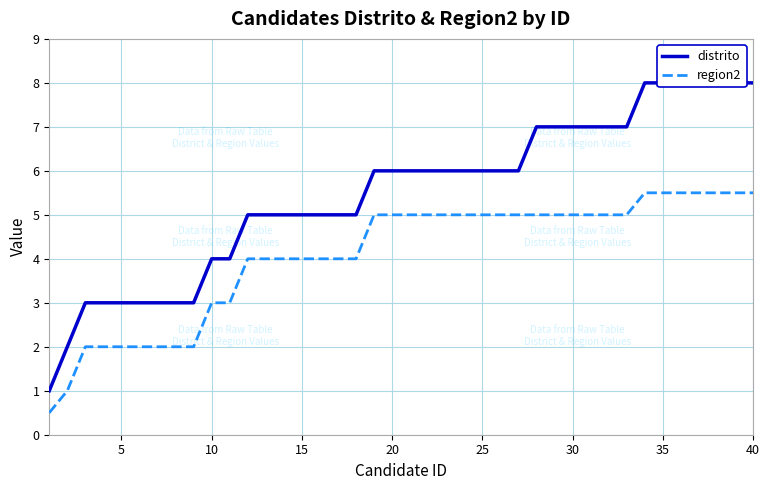

What is the highest value of the region2 series?

5.5